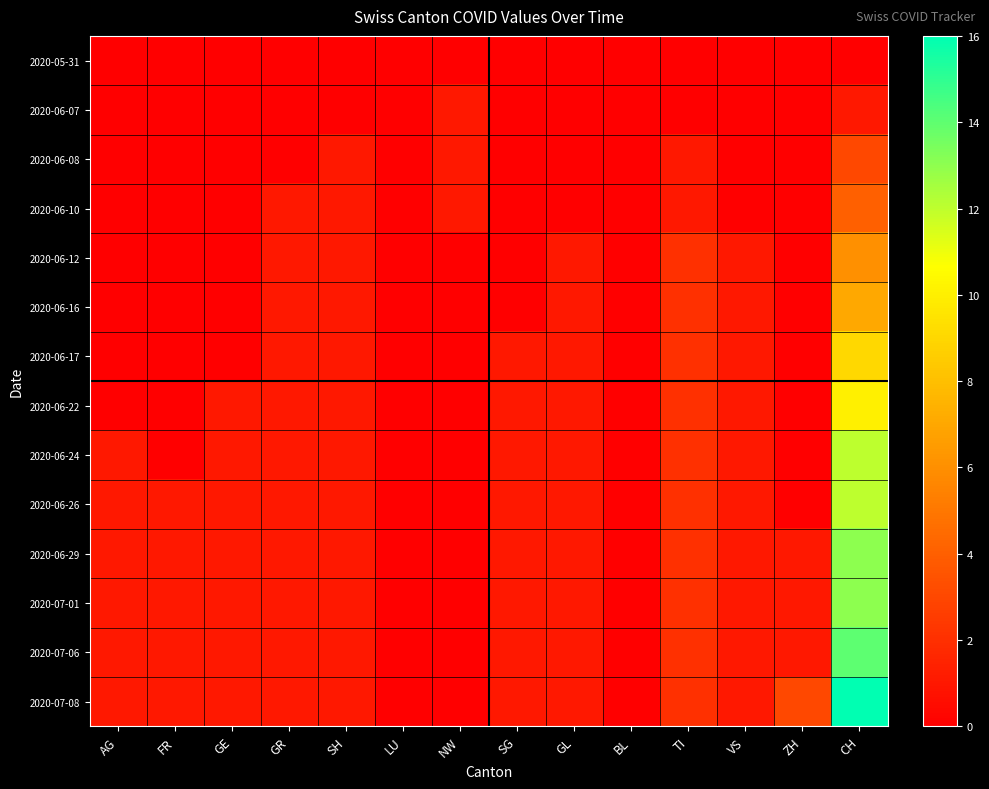

At how many categories does at least one series exceed 9?

1